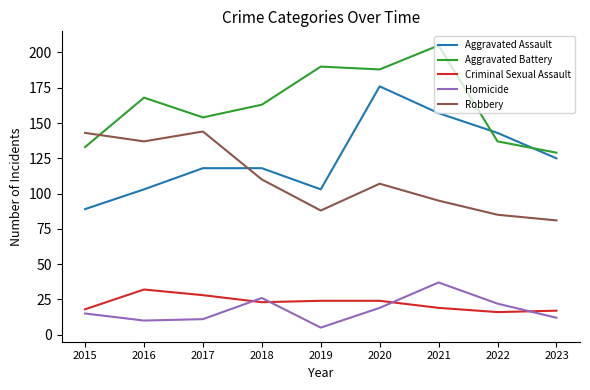

Where is Aggravated Assault nearest to the value 132?

2023